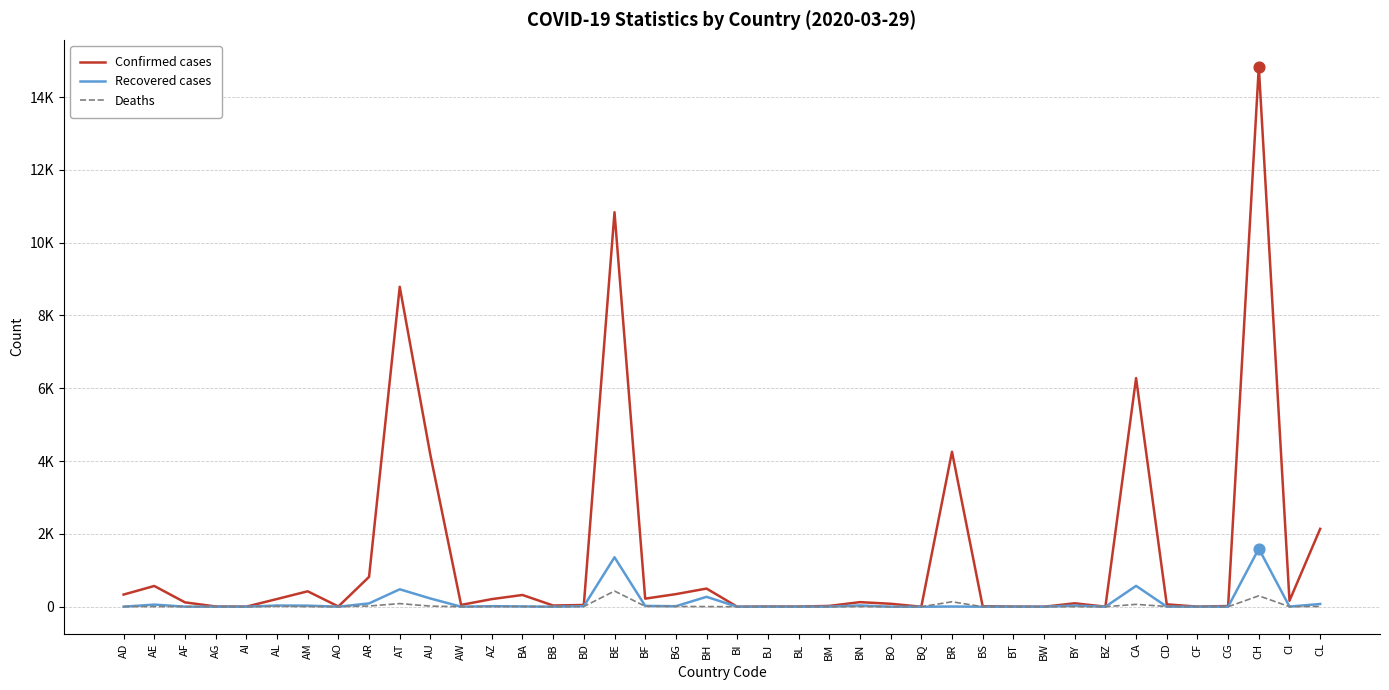

What are all the series names shown in the legend?

Confirmed cases, Recovered cases, Deaths